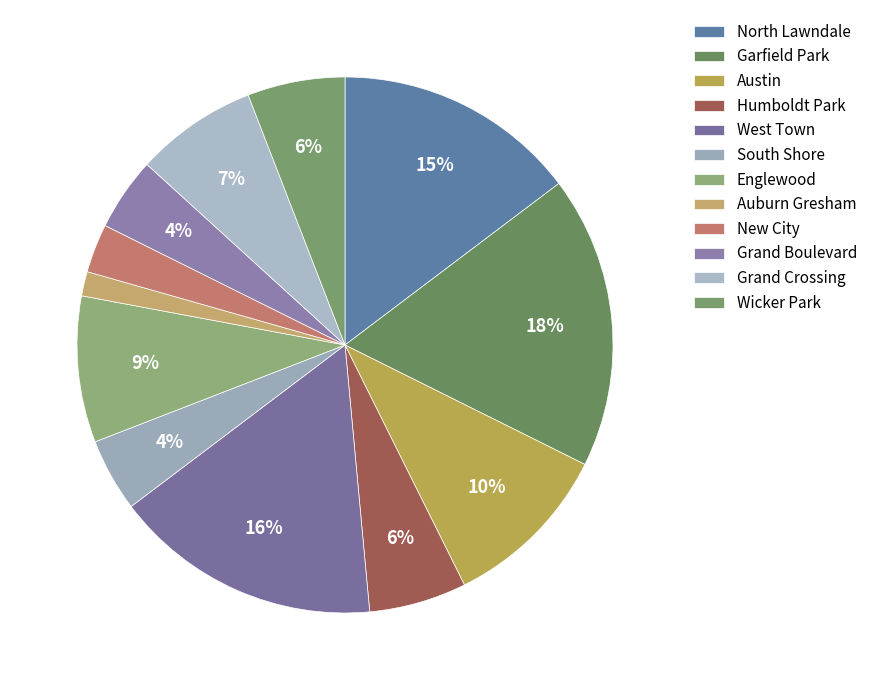

What is the largest slice in the pie chart?

Garfield Park